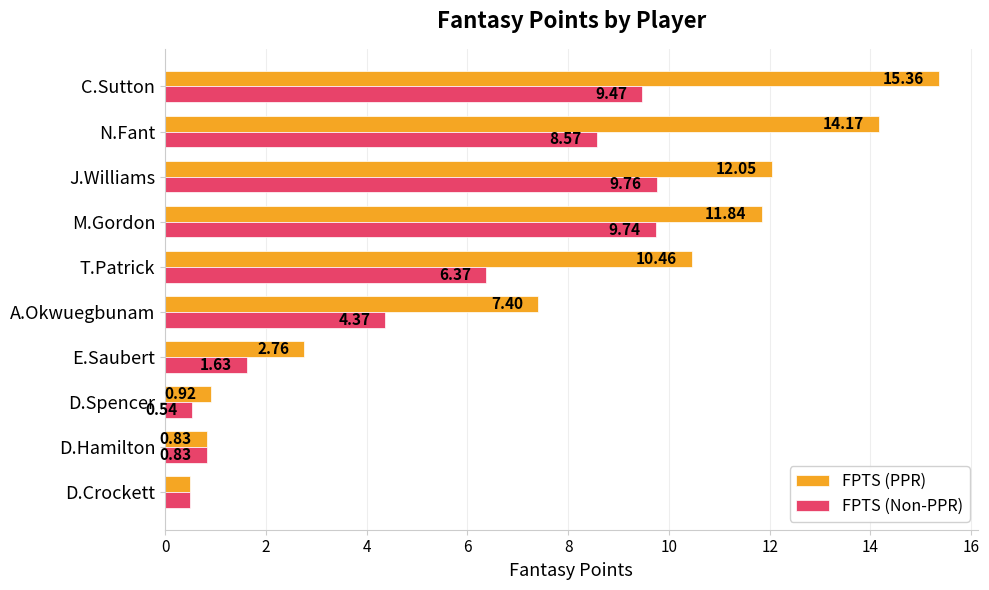

What is the sum of all FPTS (Non-PPR) values?

51.8